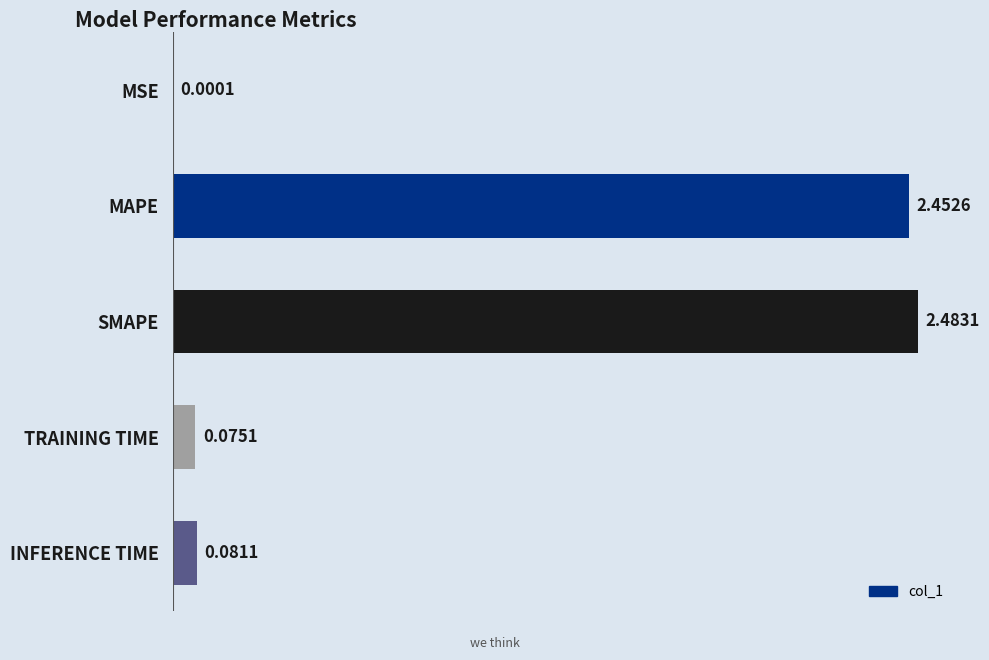

Where is the data nearest to the value 1?

INFERENCE TIME